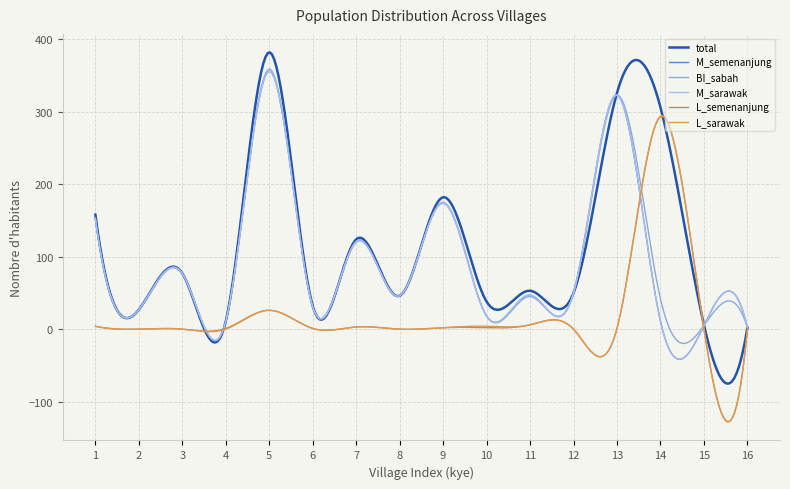

Which category has the lowest value in the M_semenanjung series?

16